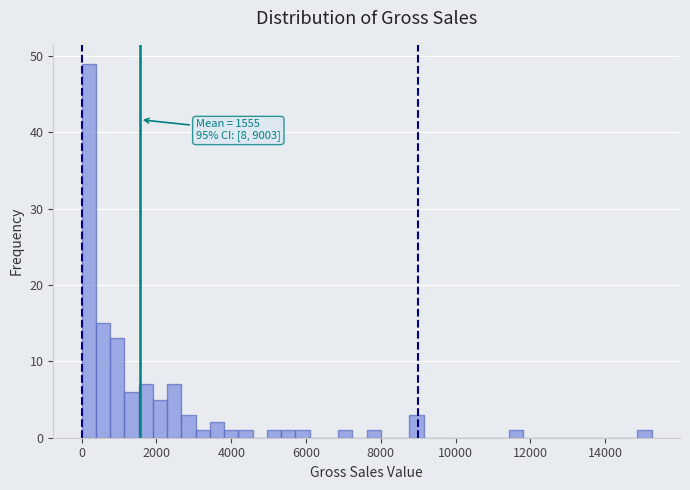

Read against the x-axis, roughly where is the centre of the tallest bar?

200